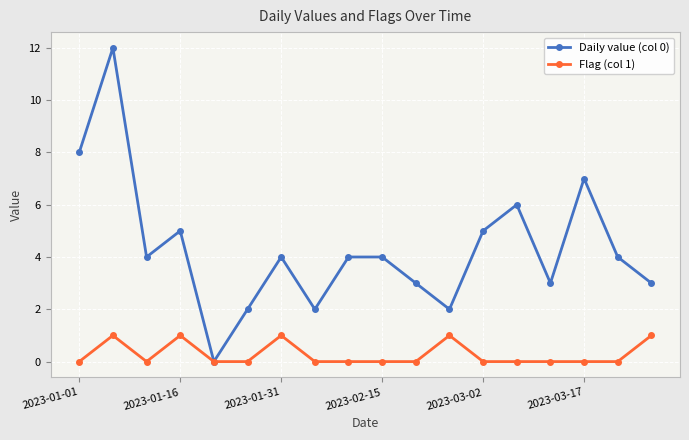

True or false: Daily value (col 0) has more than 1 points higher than both neighbors.

True